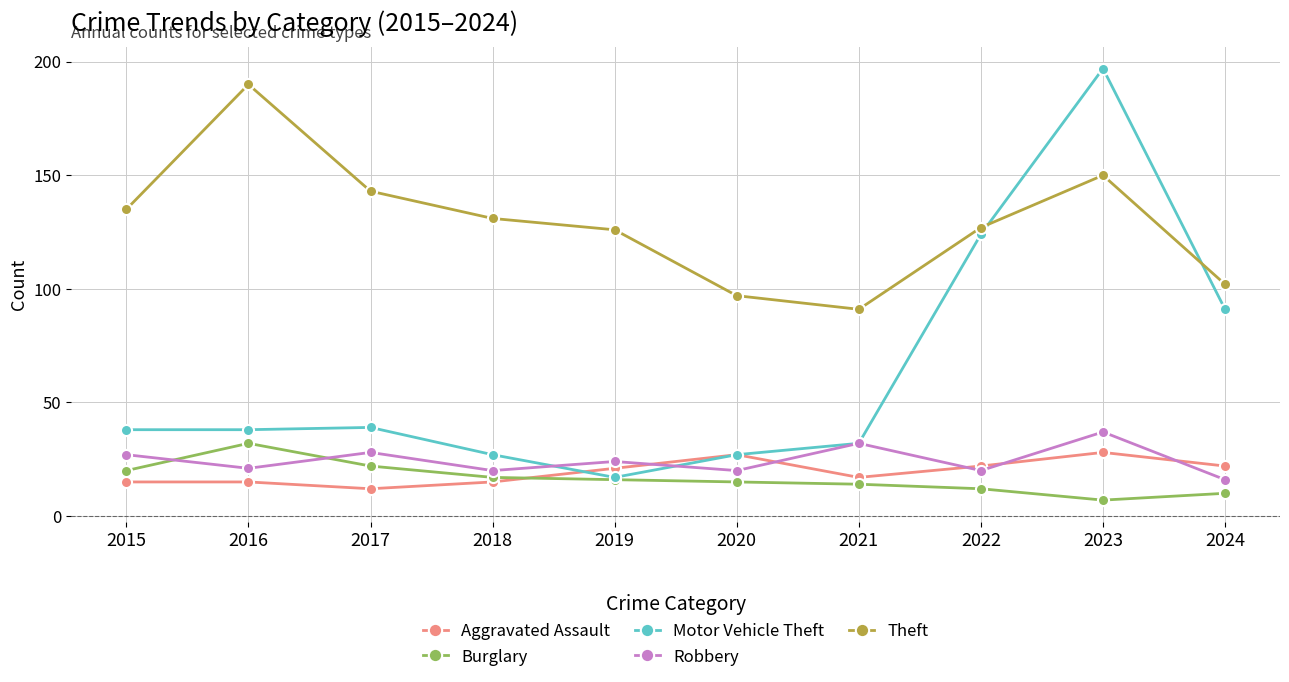

Where is the first local maximum for Theft?

2016